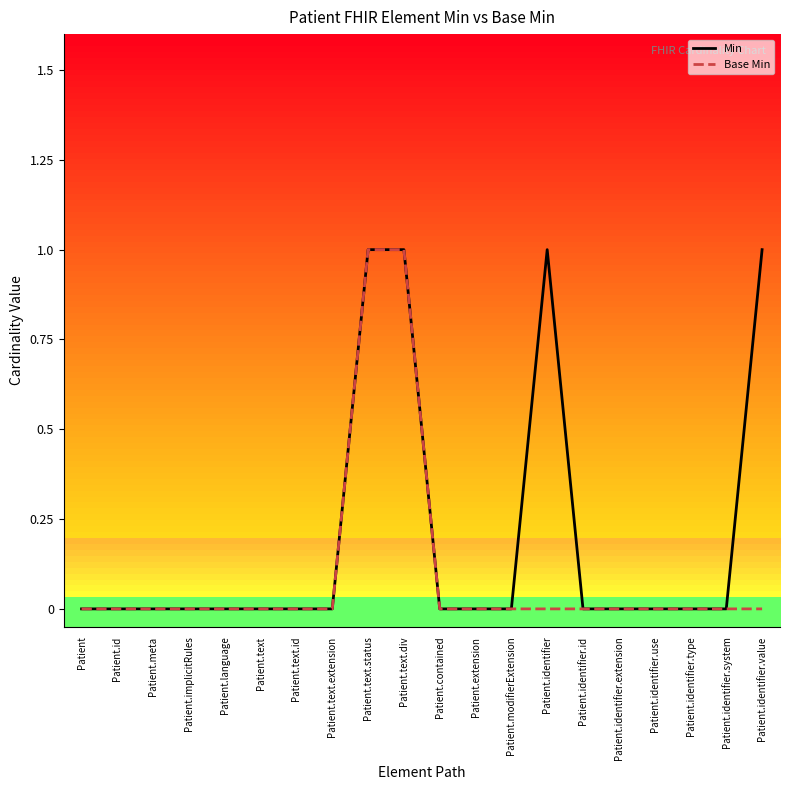

Which series changed the most between Patient.identifier.use and Patient.identifier.value?

Min